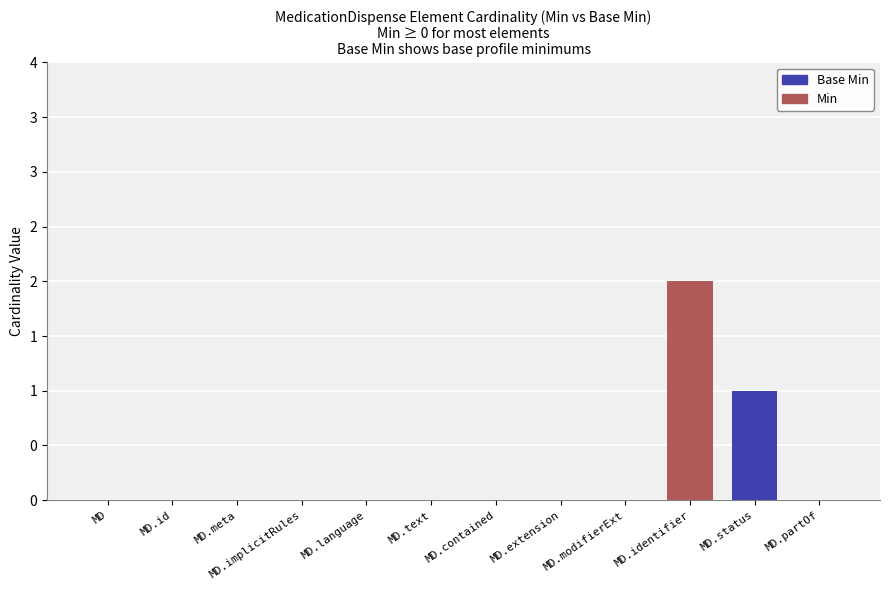

What is the label of the 11th bar from the left?

MD.status